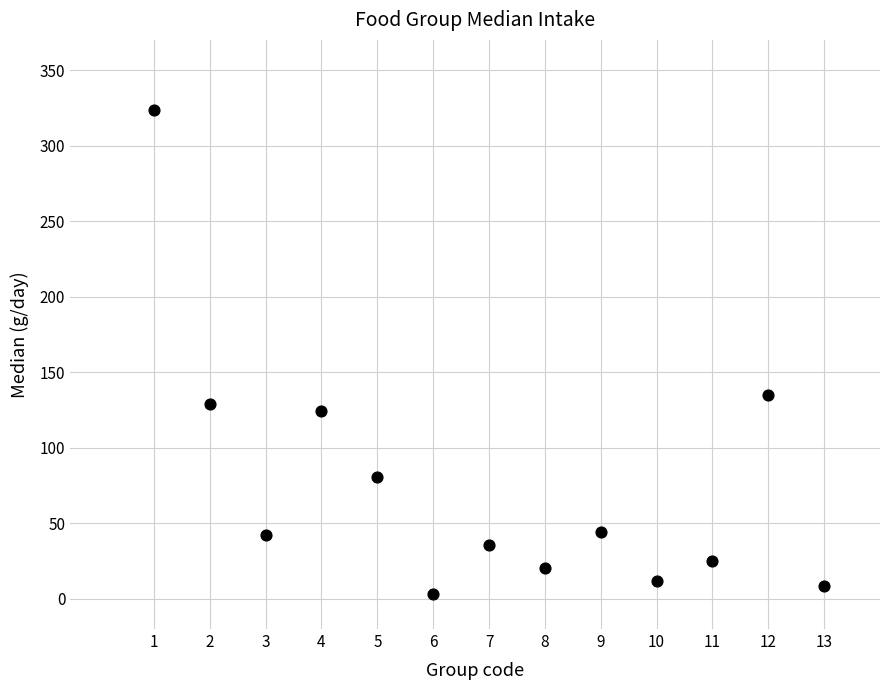

What is the range of X values (max minus min)?

12.0